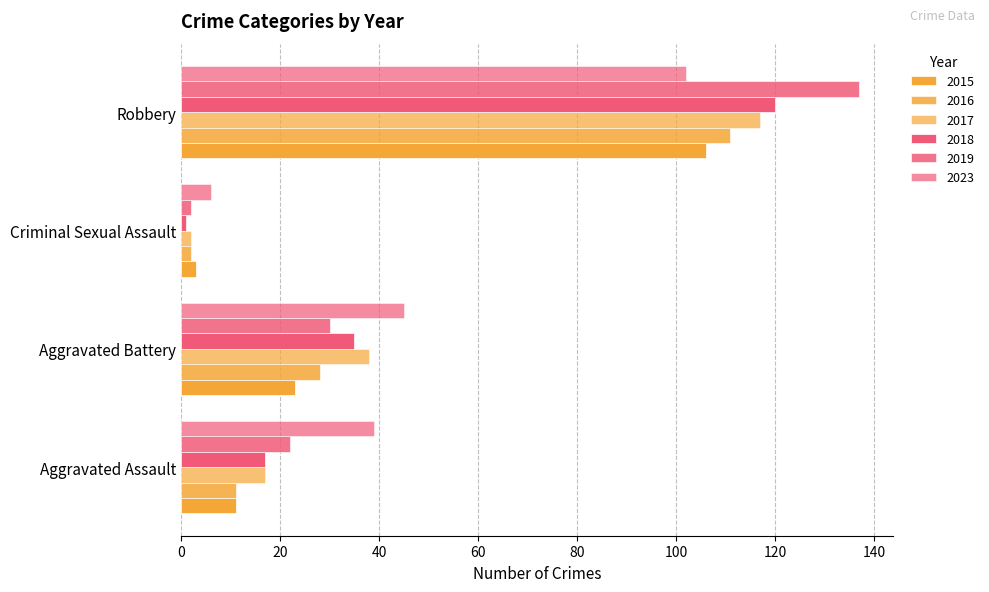

Count the number of categories in the chart.

4